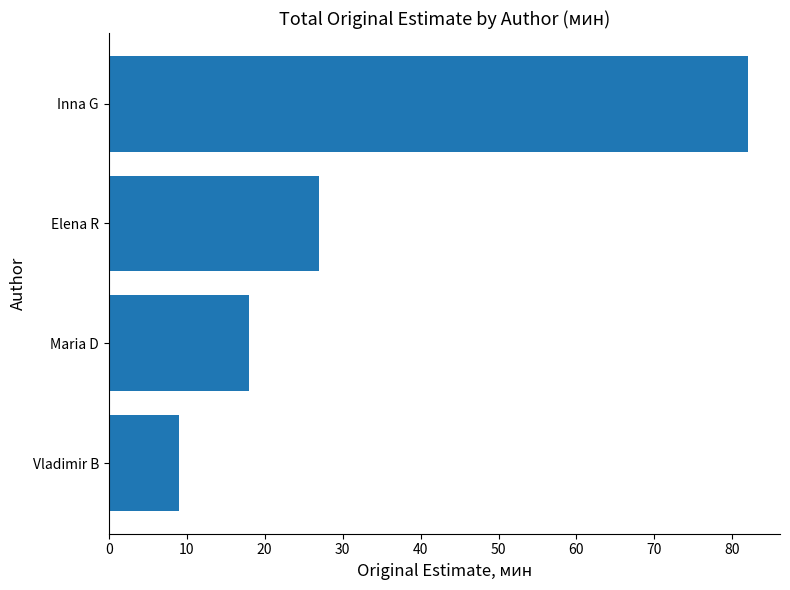

List the labels in order of value, largest first.

Inna G, Elena R, Maria D, Vladimir B